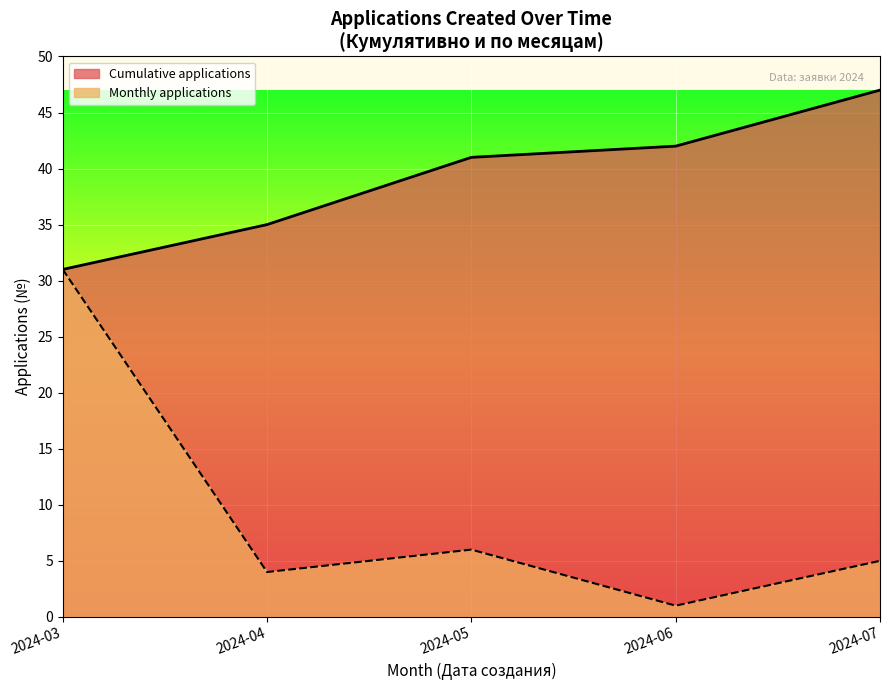

Which series has the widest spread of values?

Monthly applications